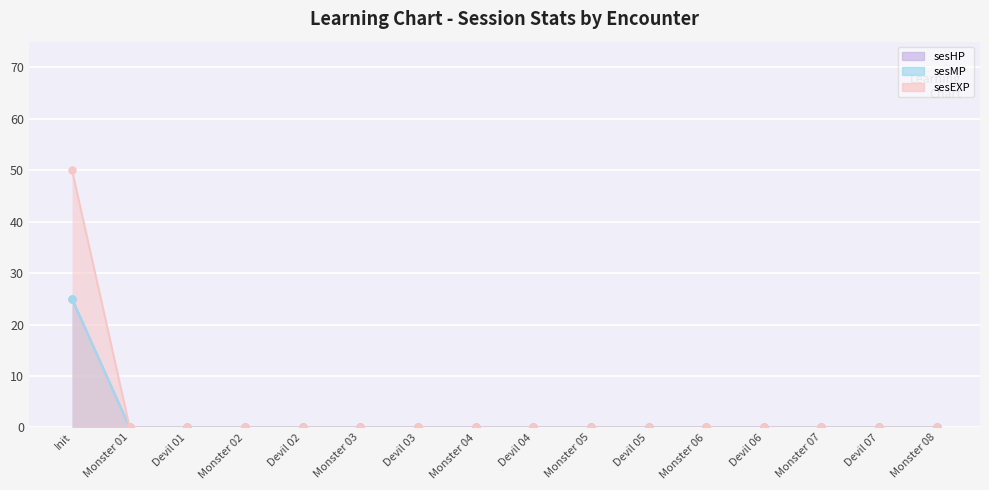

Between Monster 03 and Devil 02, which is larger?

Monster 03